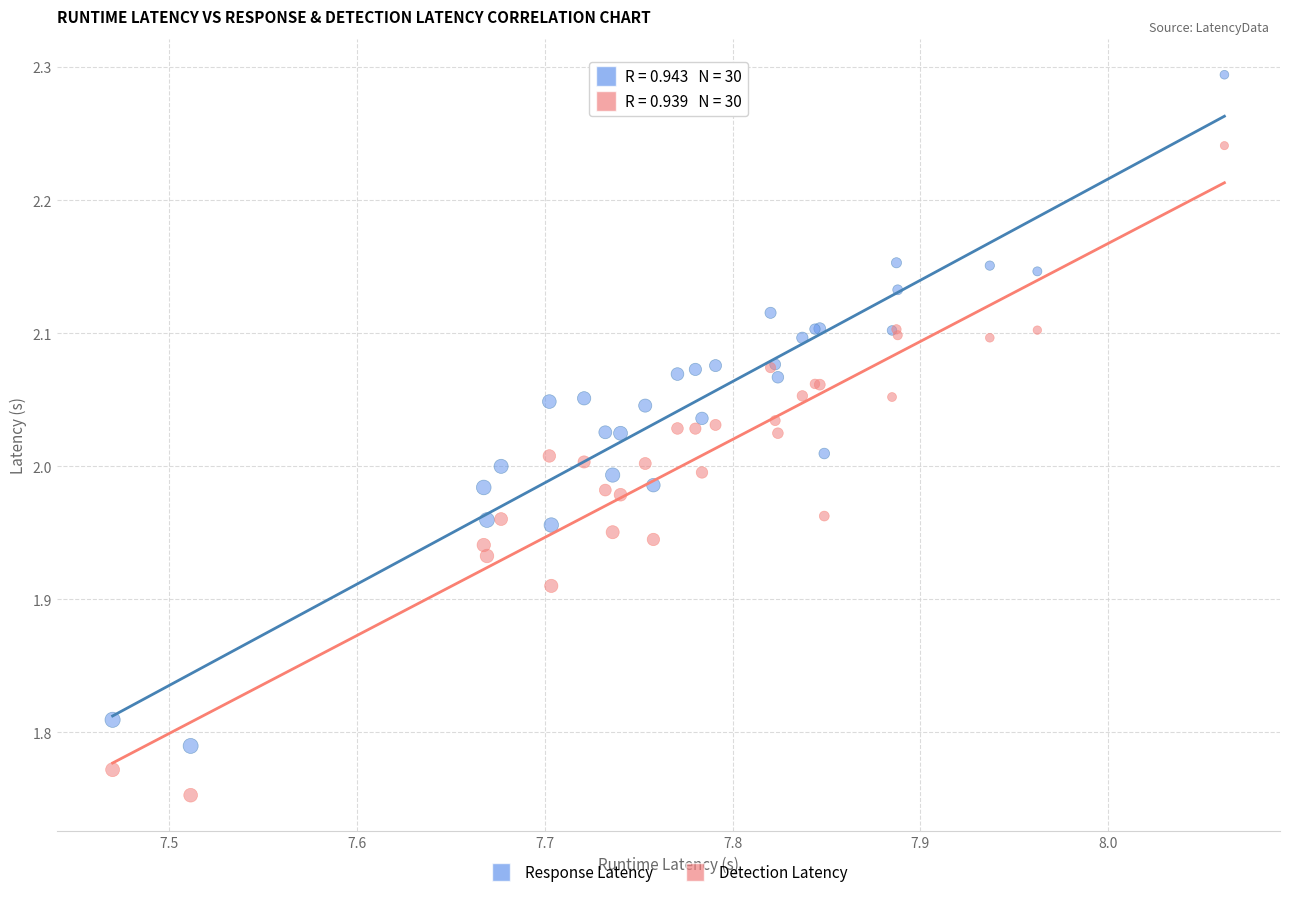

Which series has the largest Y range (max minus min)?

Response Latency